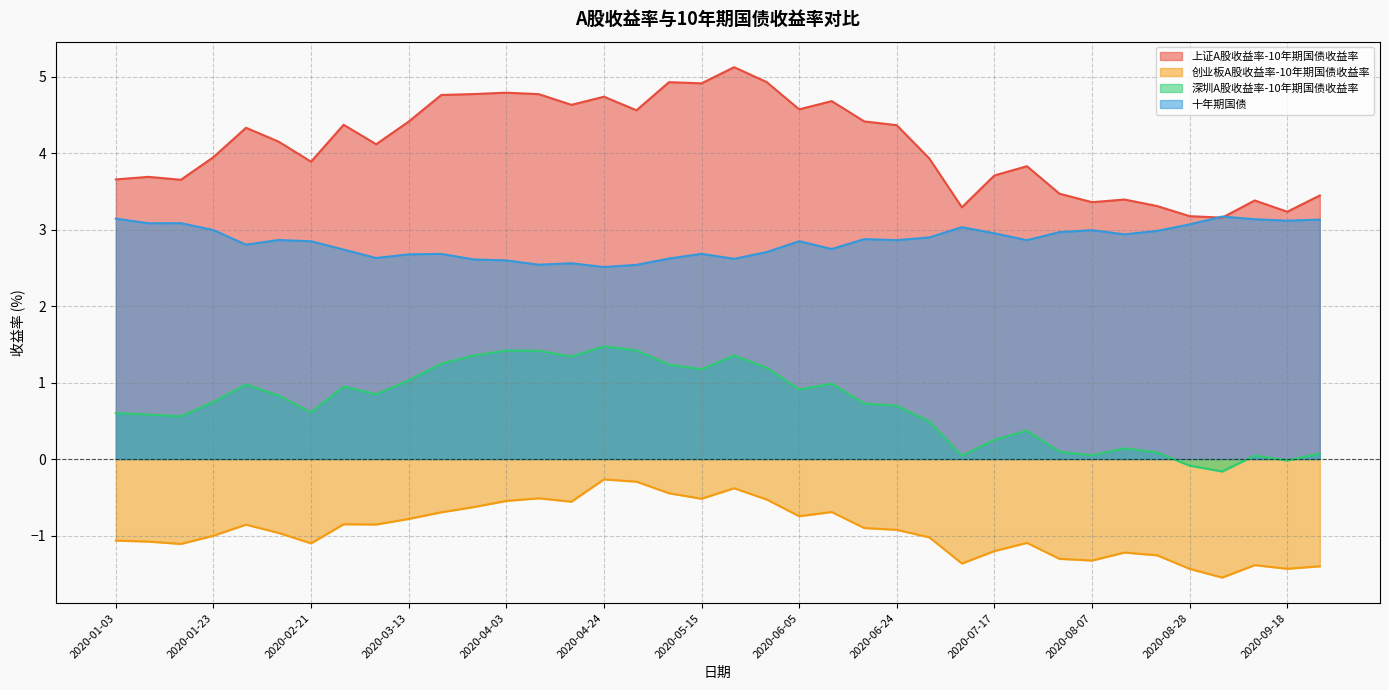

Which category has the highest value across all series?

2020-05-22